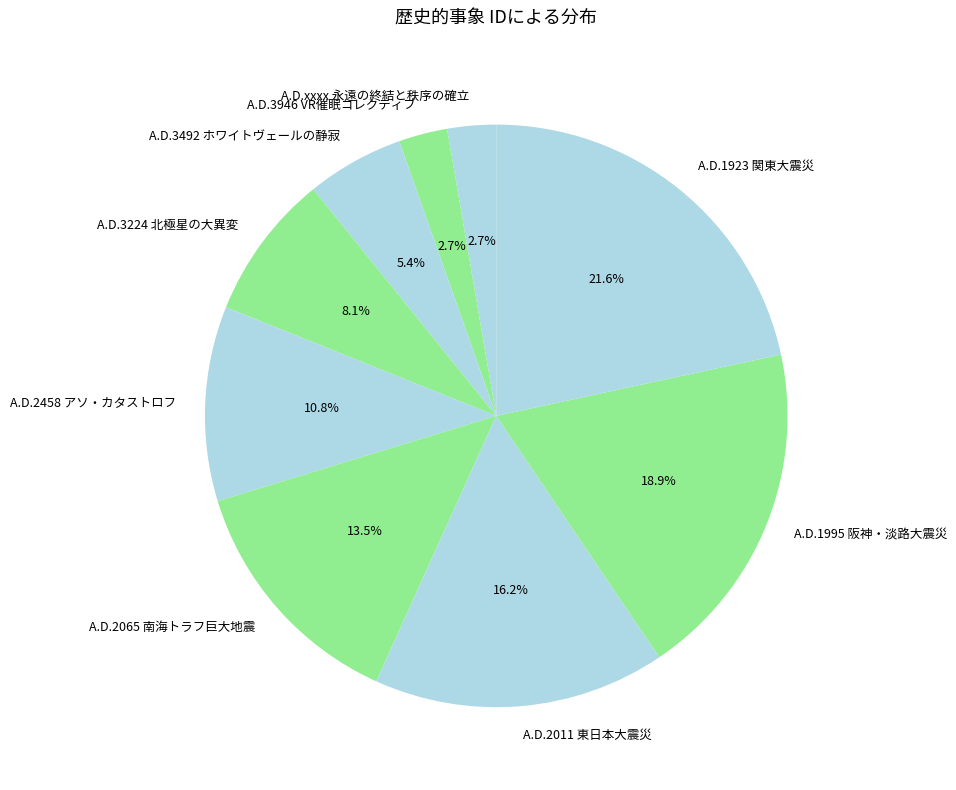

Combined, do A.D.2458 アソ・カタストロフ and A.D.3946 VR催眠コレクティブ account for over 50%?

No